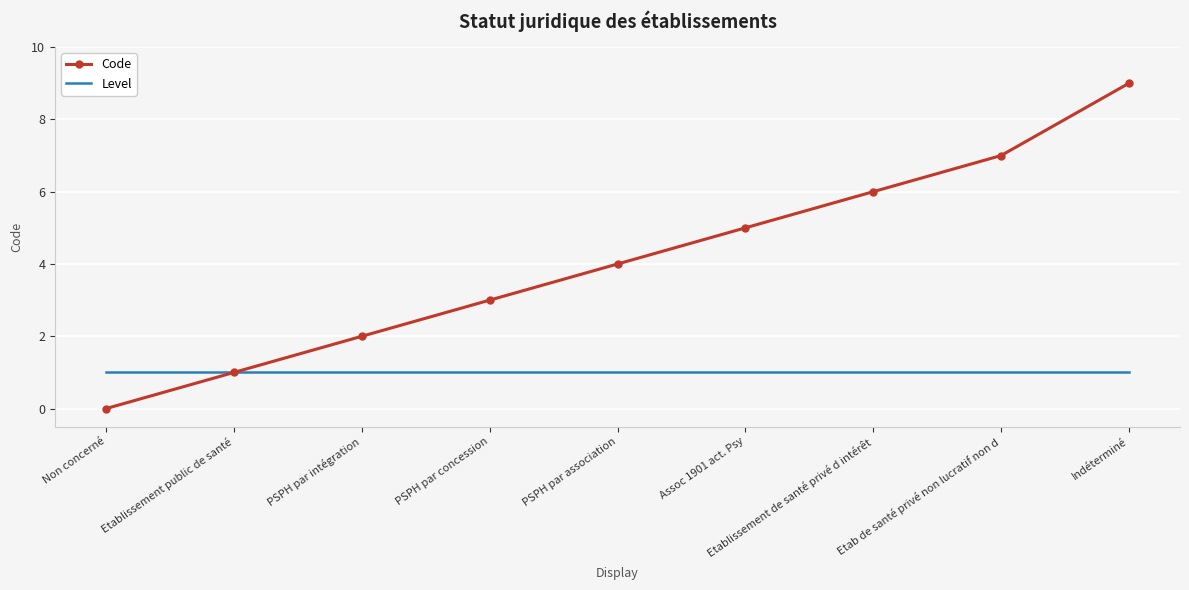

Is it true that Code equals 0 at Etablissement public de santé?

False